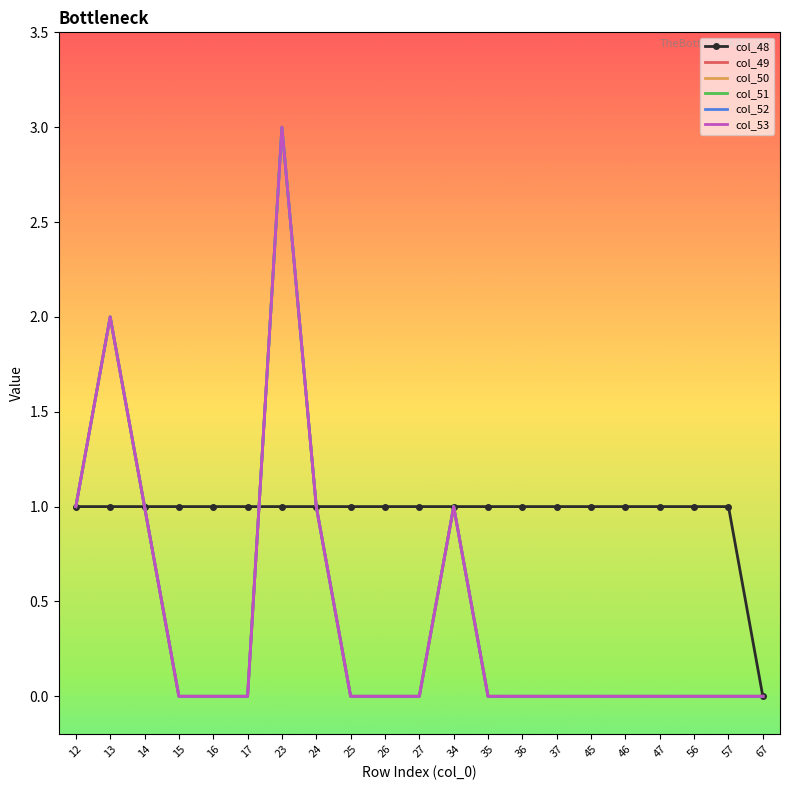

At 46, list the series in order from largest to smallest.

col_48, col_49, col_50, col_51, col_52, col_53